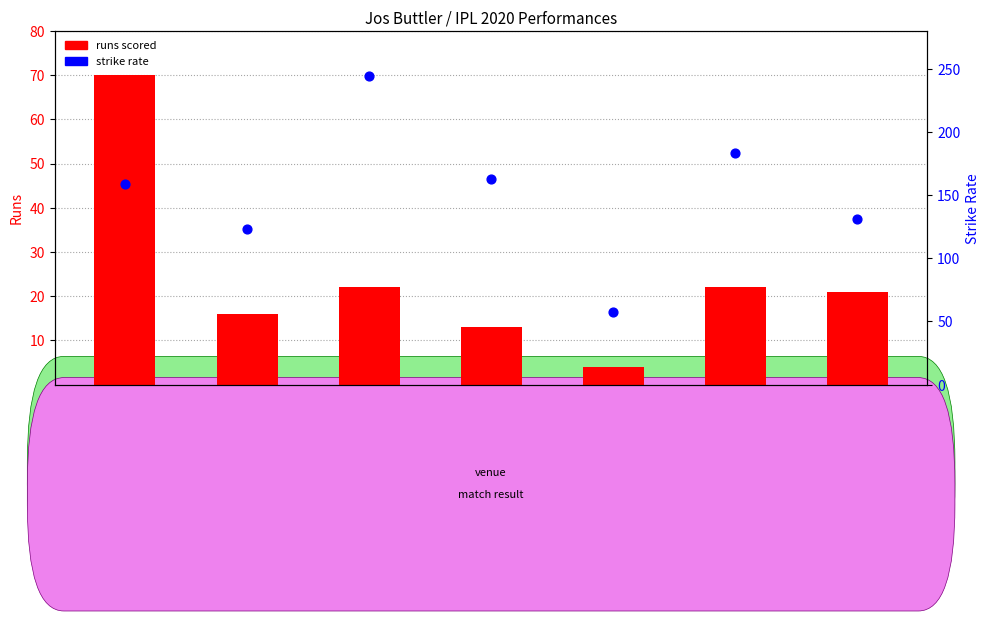

Which series reaches the minimum Y coordinate?

runs scored